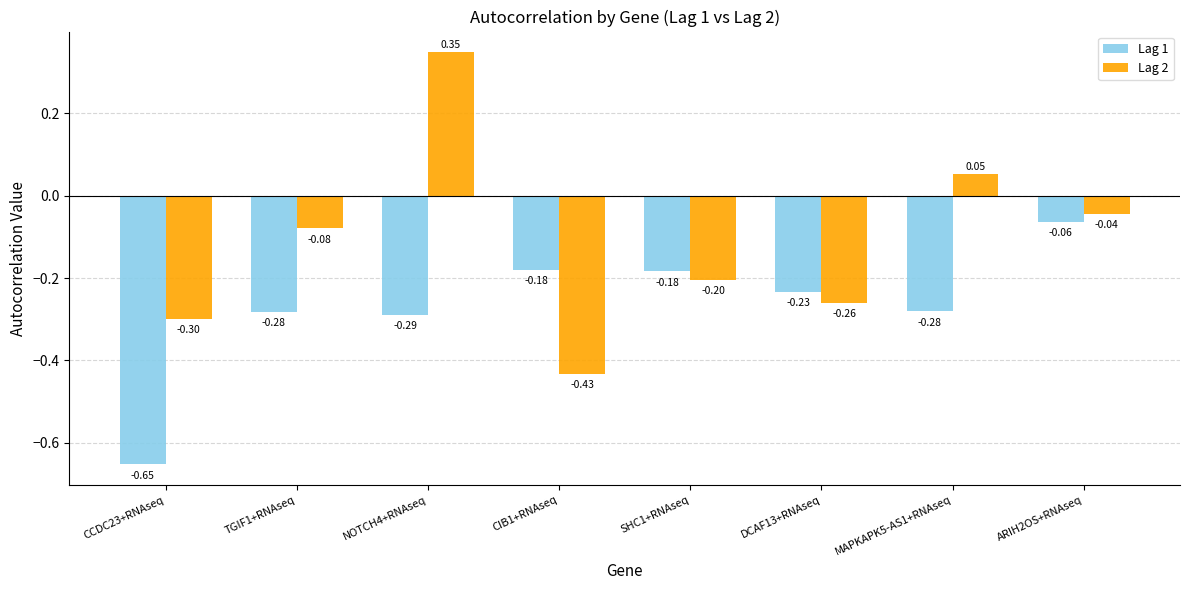

What are all the series names shown in the legend?

Lag 1, Lag 2